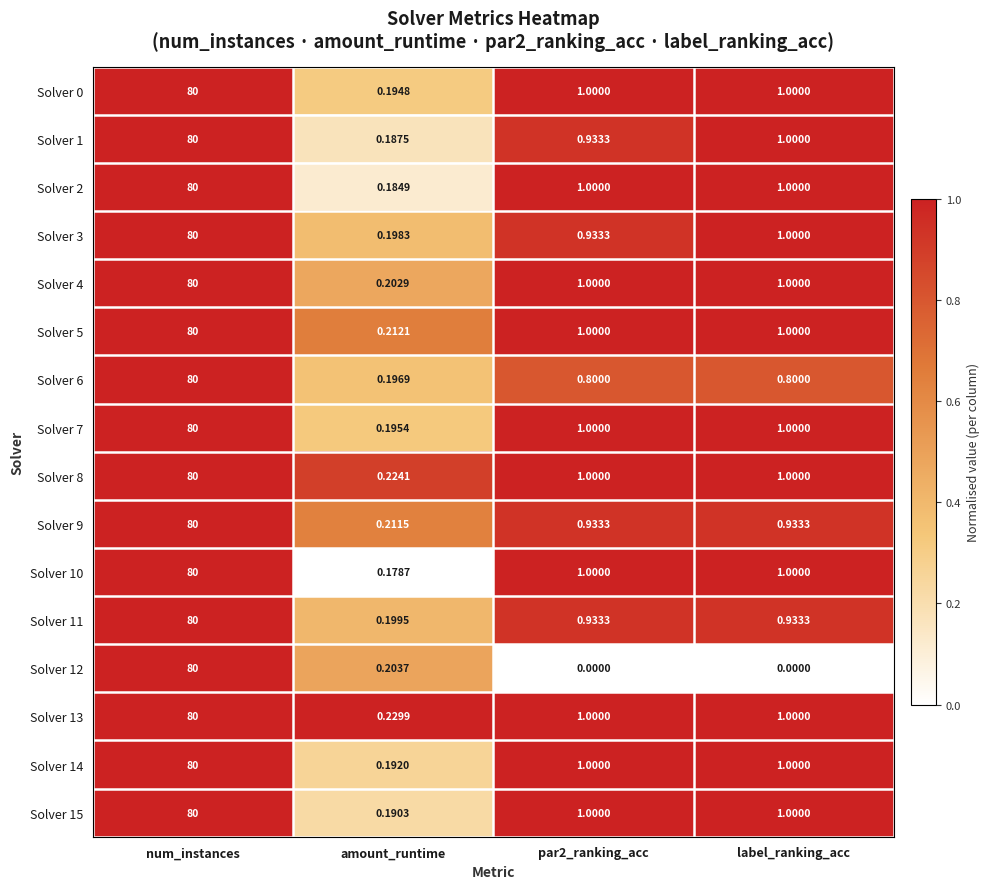

What is the total value across all series at amount_runtime?

3.2